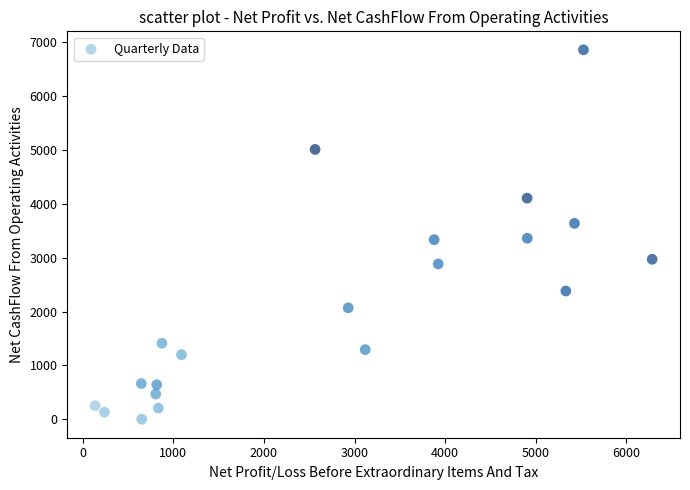

What is the range of X values (max minus min)?

6147.4